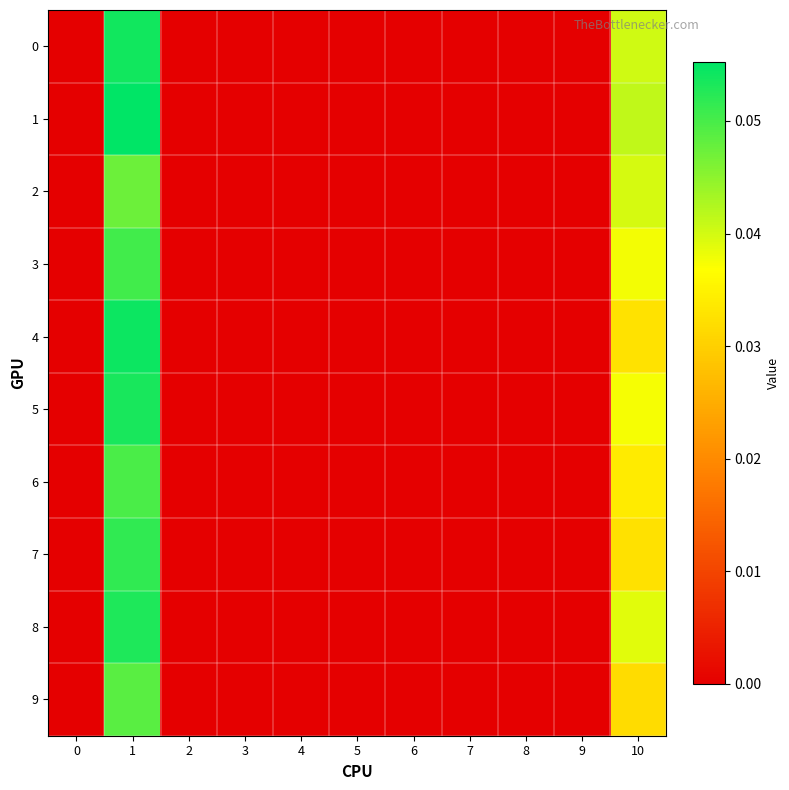

At how many categories does at least one series exceed 0?

2